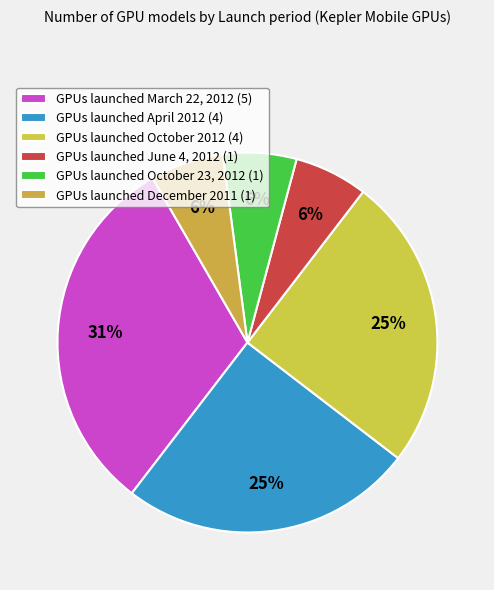

Count the number of slices in the pie.

6